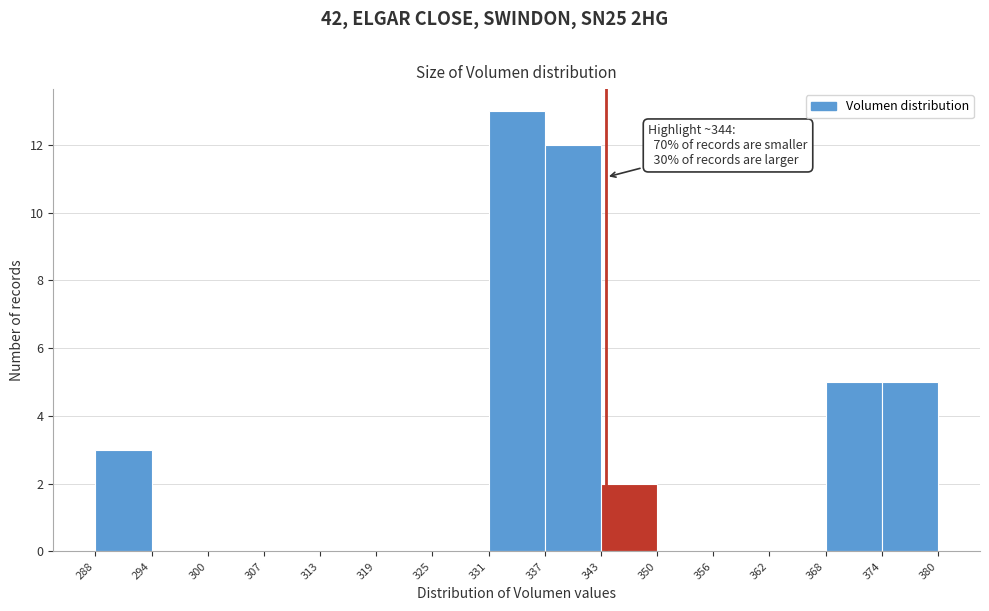

Which range on the x-axis has the tallest bar?

331 to 337